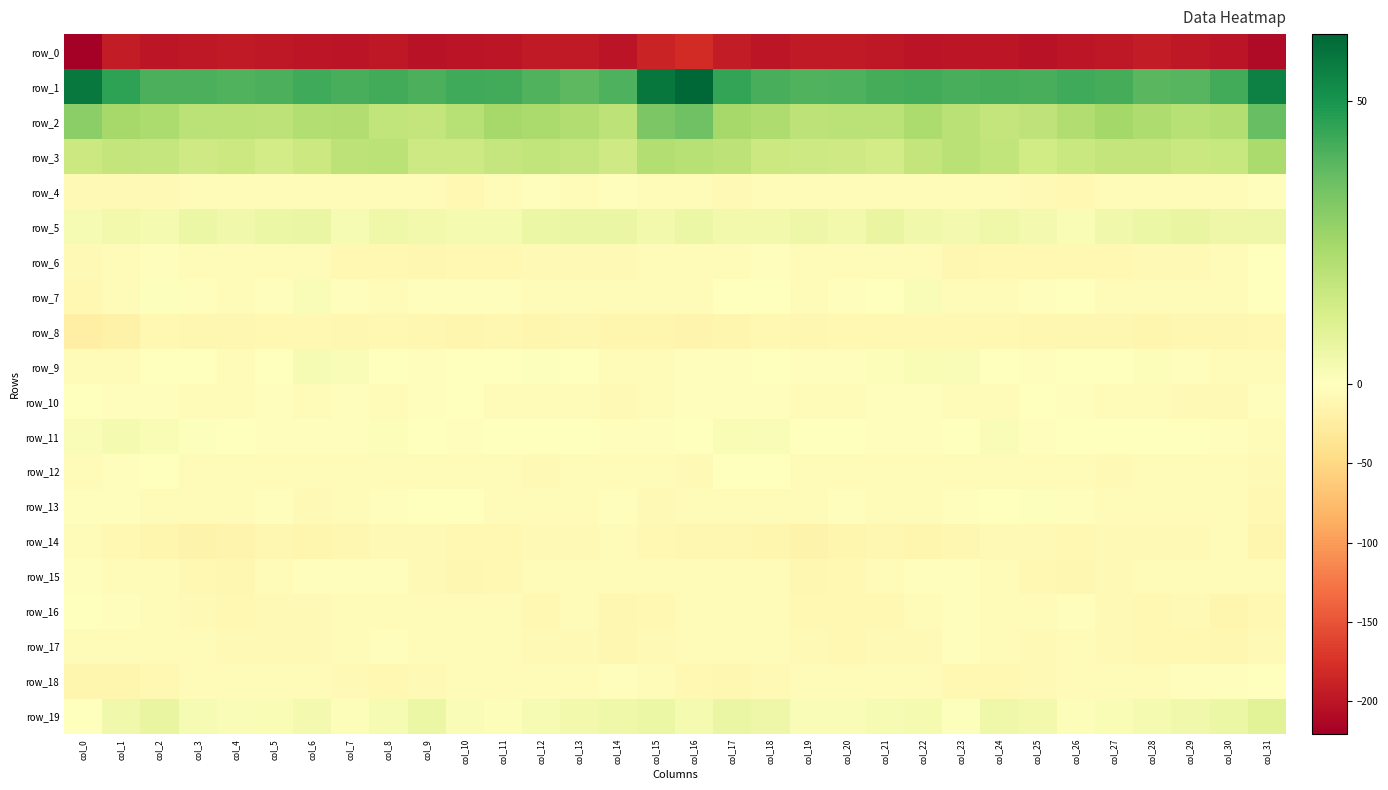

What is the sum of all row_11 values?

-25.5